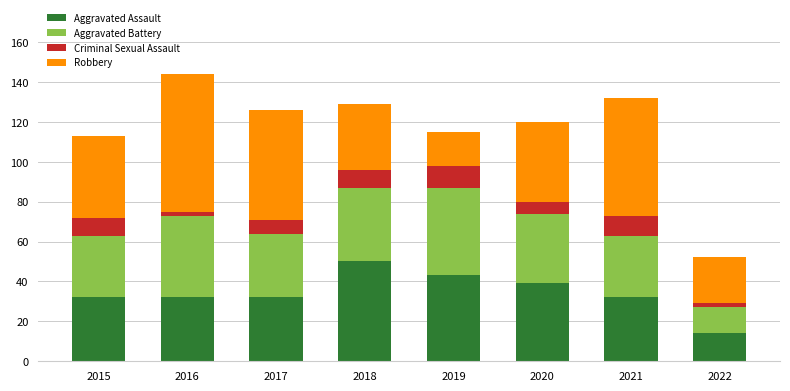

What is the lowest value of the Aggravated Assault series?

14